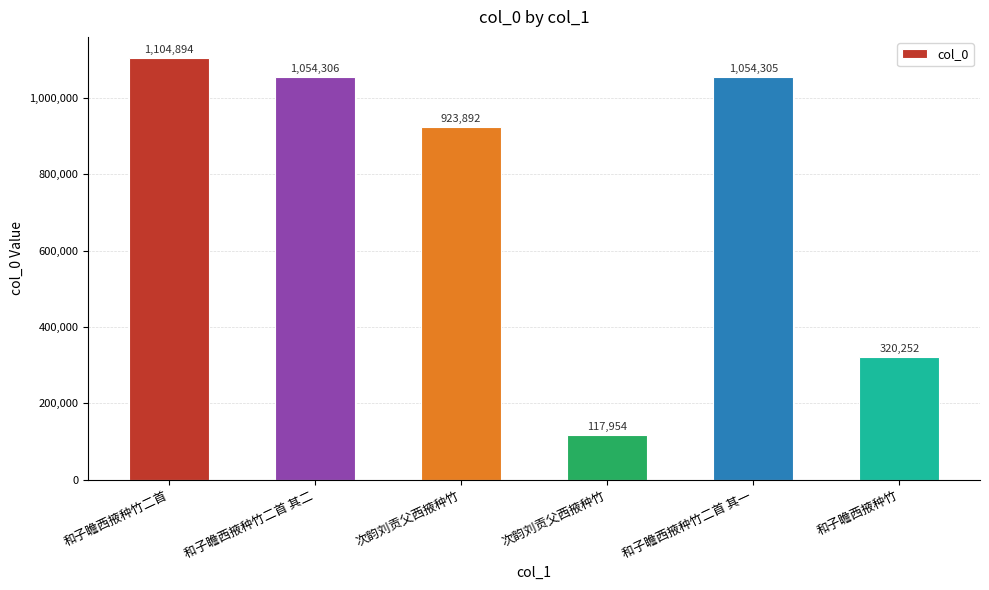

What is the difference between the values at 和子瞻西掖种竹二首 其二 and 次韵刘贡父西掖种竹?

936352